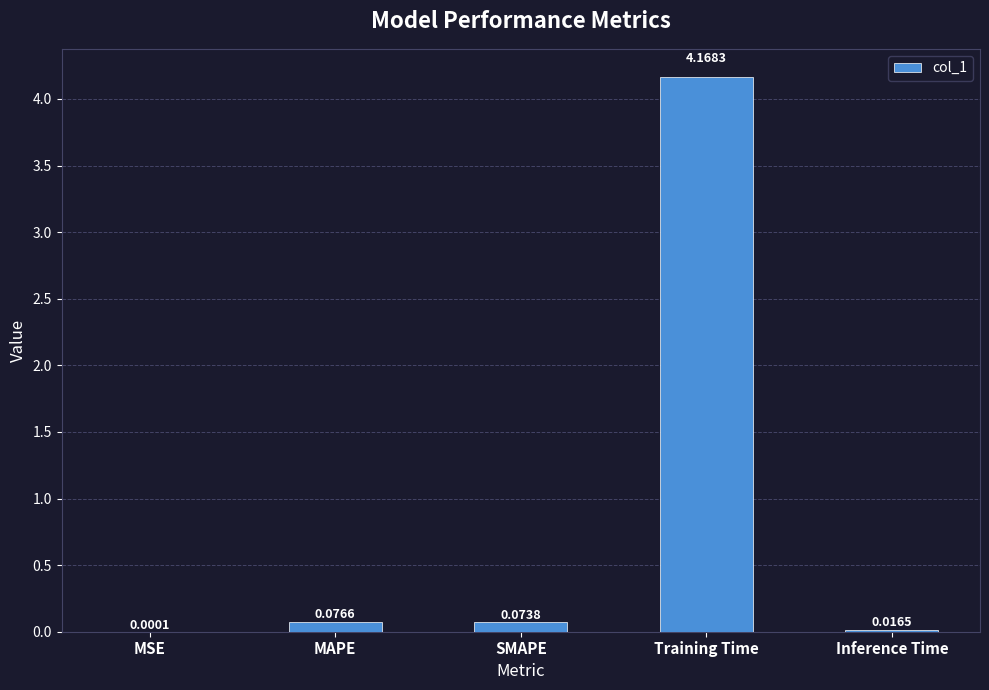

What is the change in value from MSE to MAPE?

+0.1